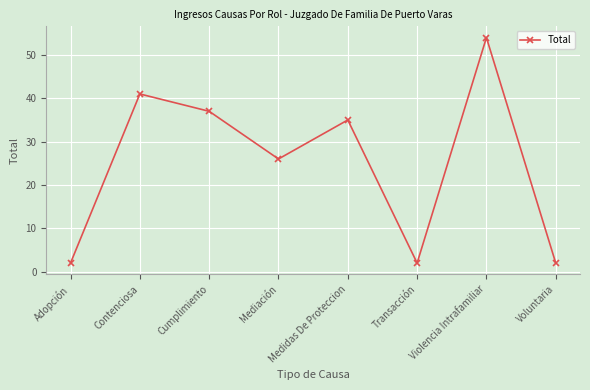

How many points are higher than both their immediate neighbors (excluding endpoints)?

3